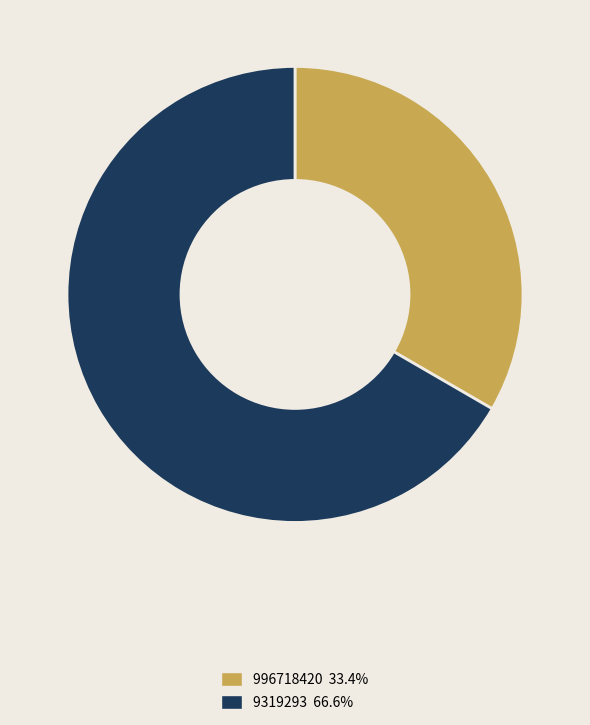

Count the number of slices in the pie.

2